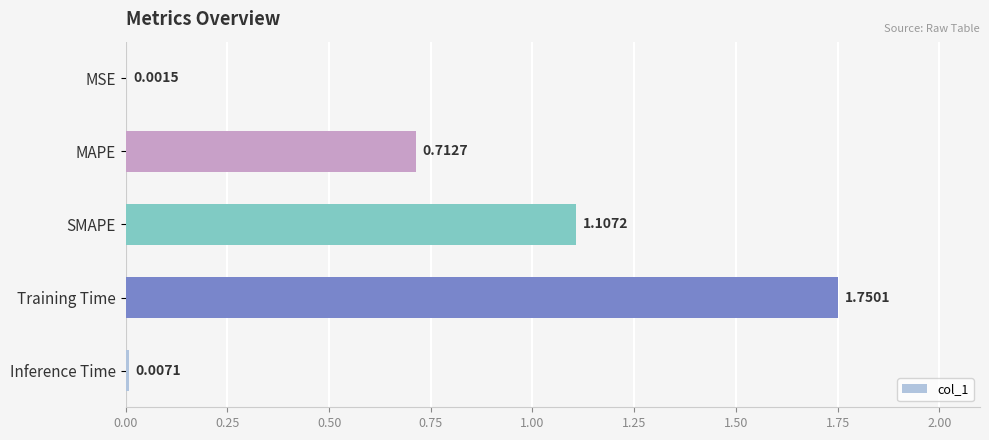

At which category does the chart reach its peak across all series?

Training Time